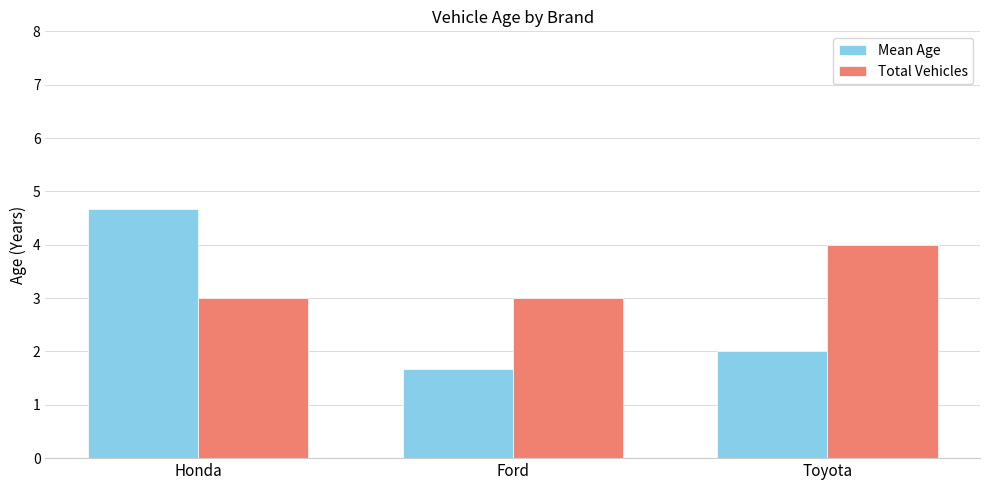

Are the bars grouped side by side (vs. stacked)?

Yes